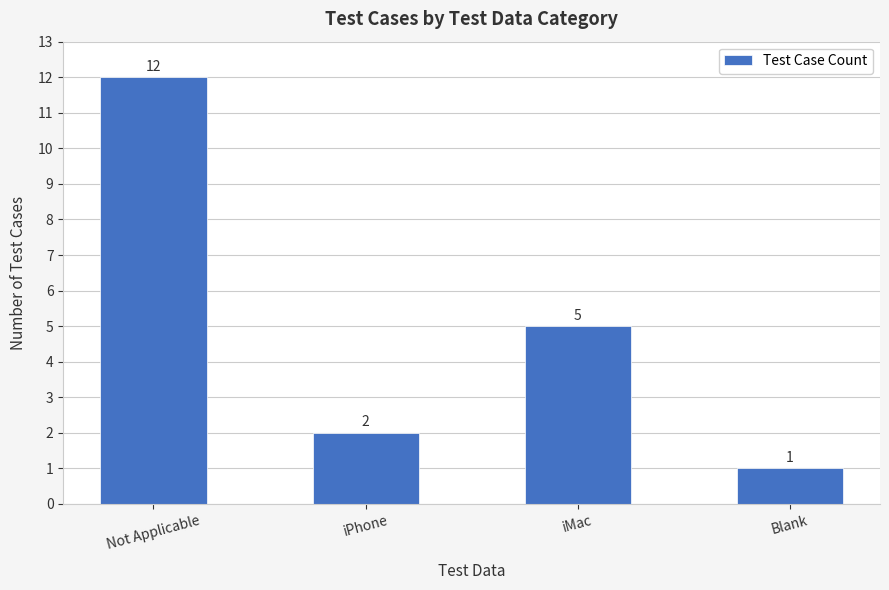

Reading left to right, extract all data points from this chart.

Not Applicable=12	iPhone=2	iMac=5	Blank=1